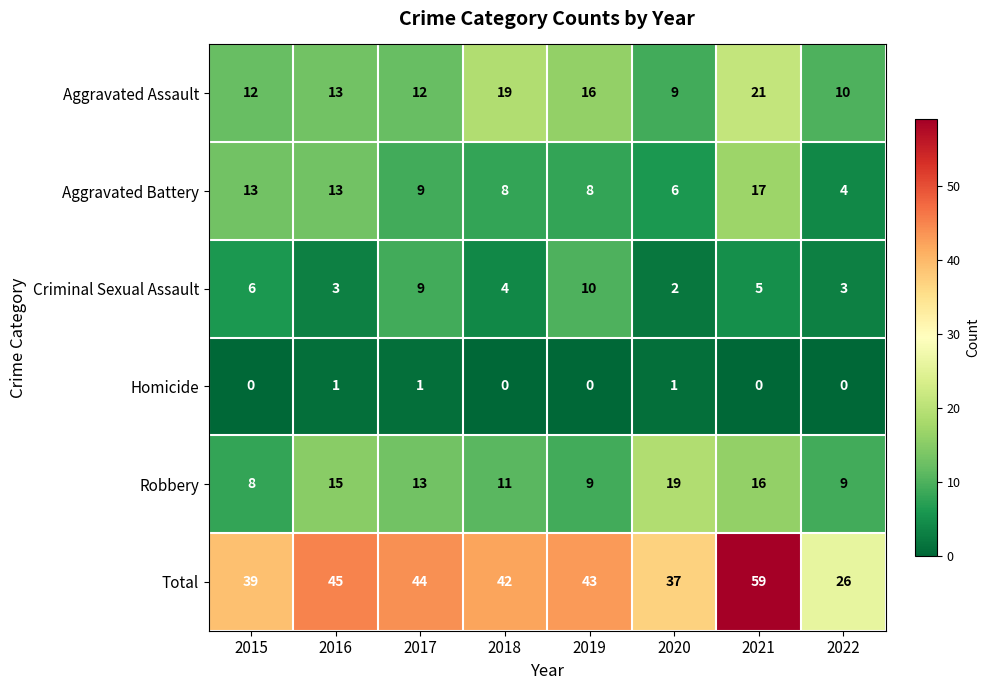

What value does the Robbery series have at 2020, to the nearest 5?

20